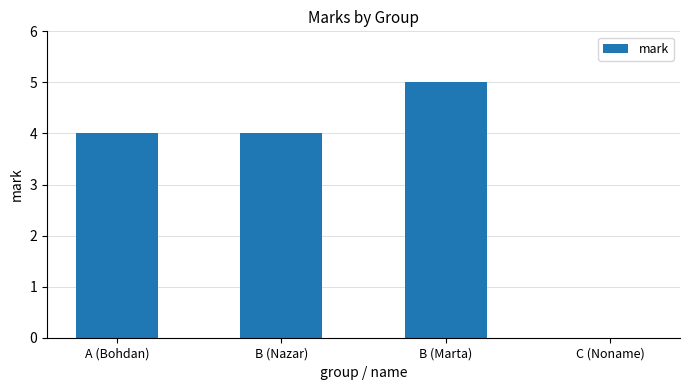

What is the sum of all values?

13